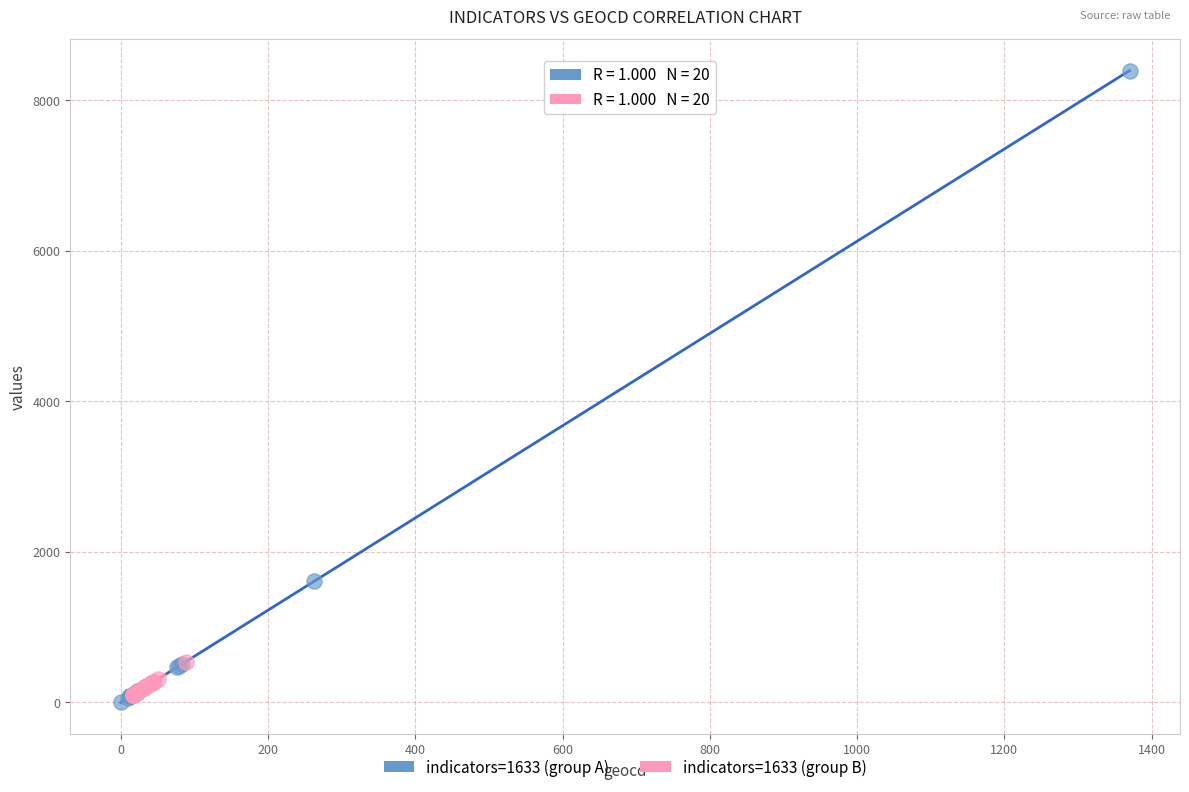

What are all the series names shown in the legend?

indicators=1633 (group A), indicators=1633 (group B)